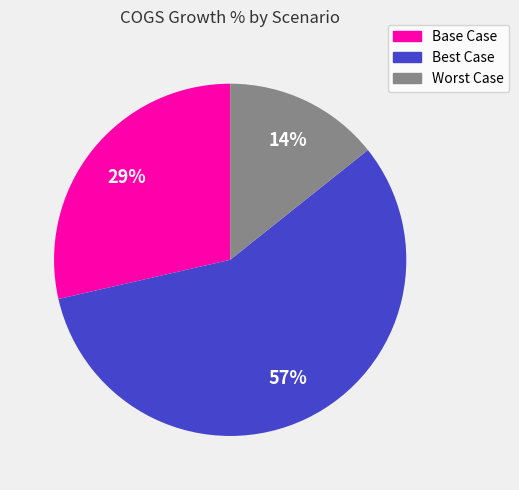

Which slice is the largest?

Best Case